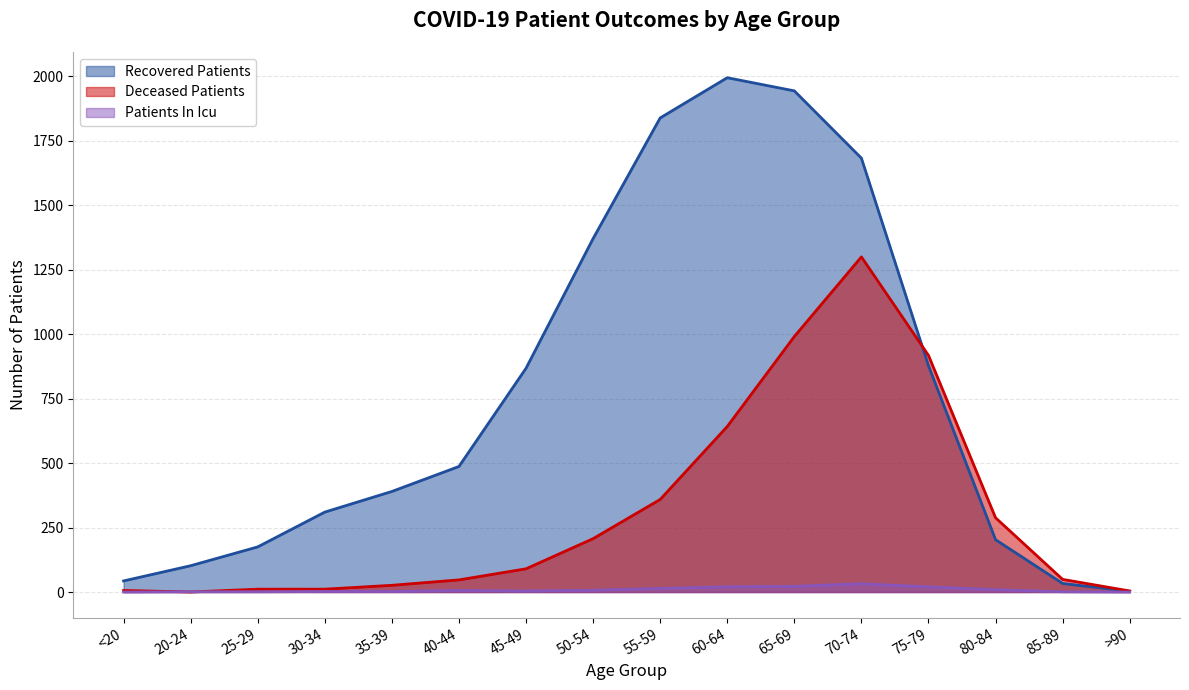

Which series changed the most between 20-24 and 85-89?

recovered_patients